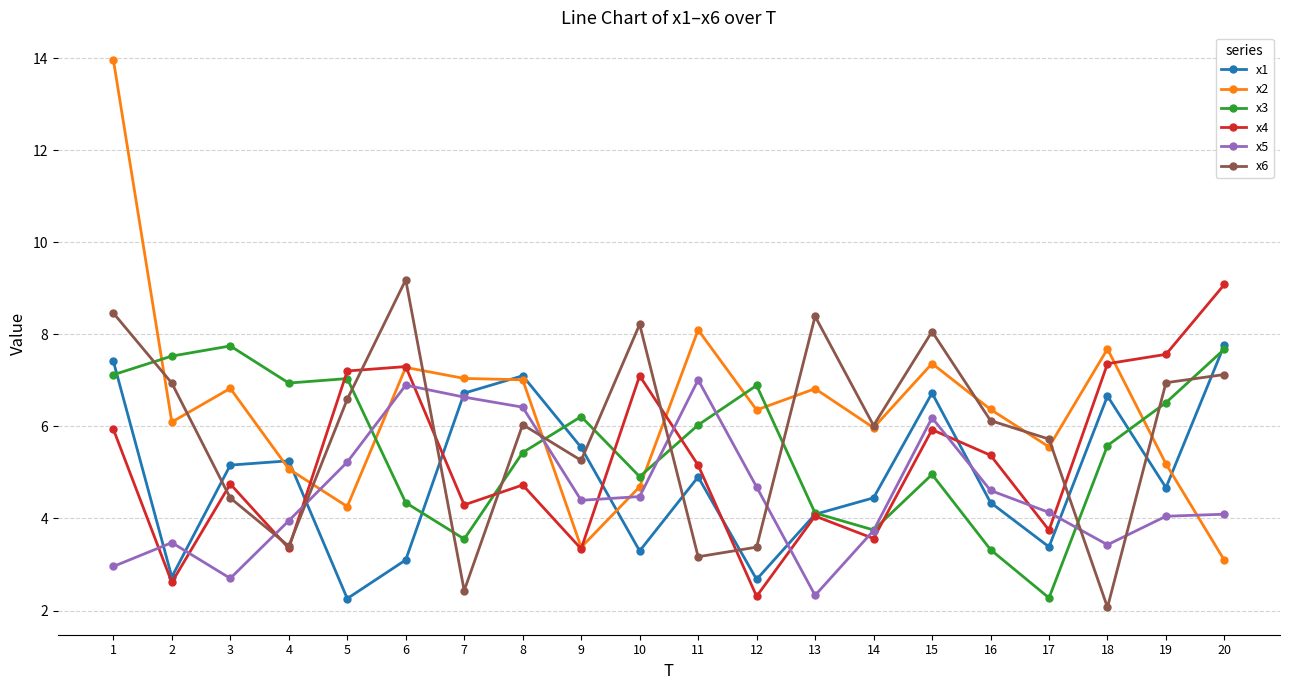

How many lines are shown in the chart?

6